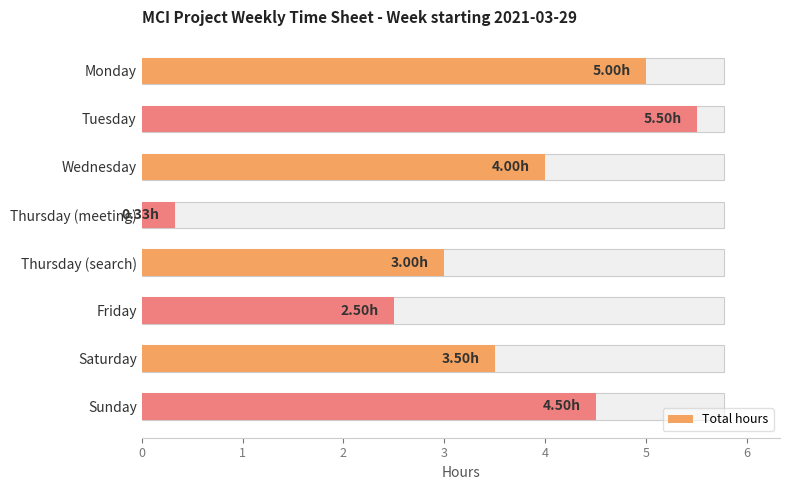

Which has a higher value, Wednesday or Thursday (meeting)?

Wednesday